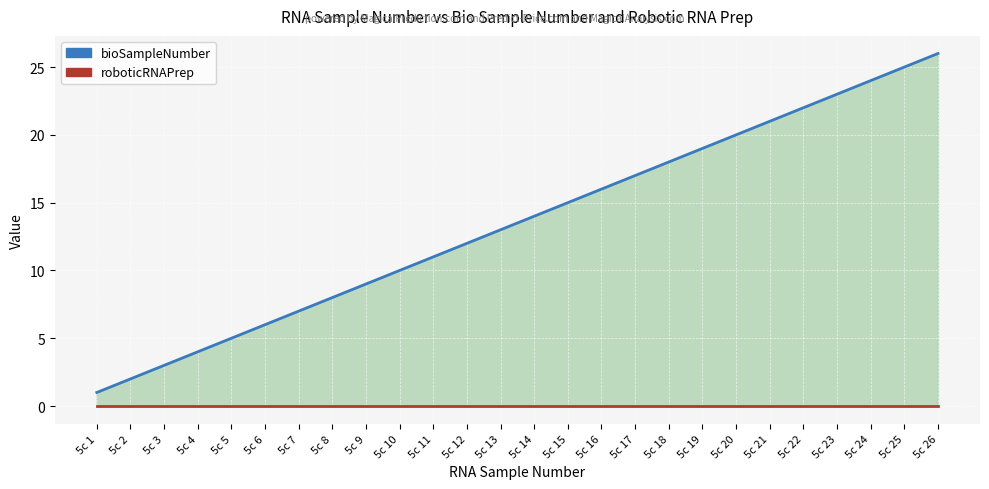

List the series in order of their overall mean, lowest first.

roboticRNAPrep, bioSampleNumber